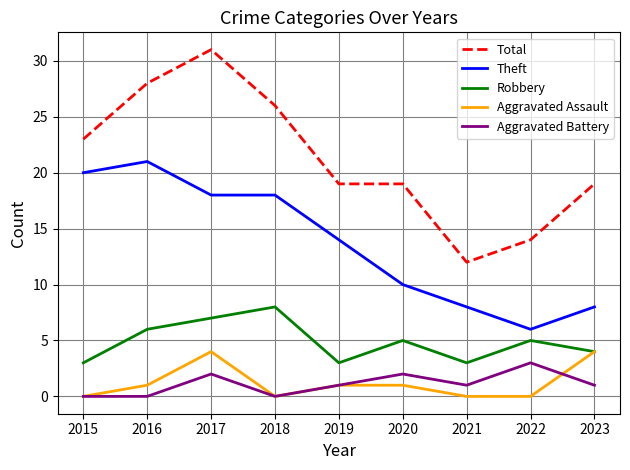

The Total series shows 28 at 2016. True or false?

True